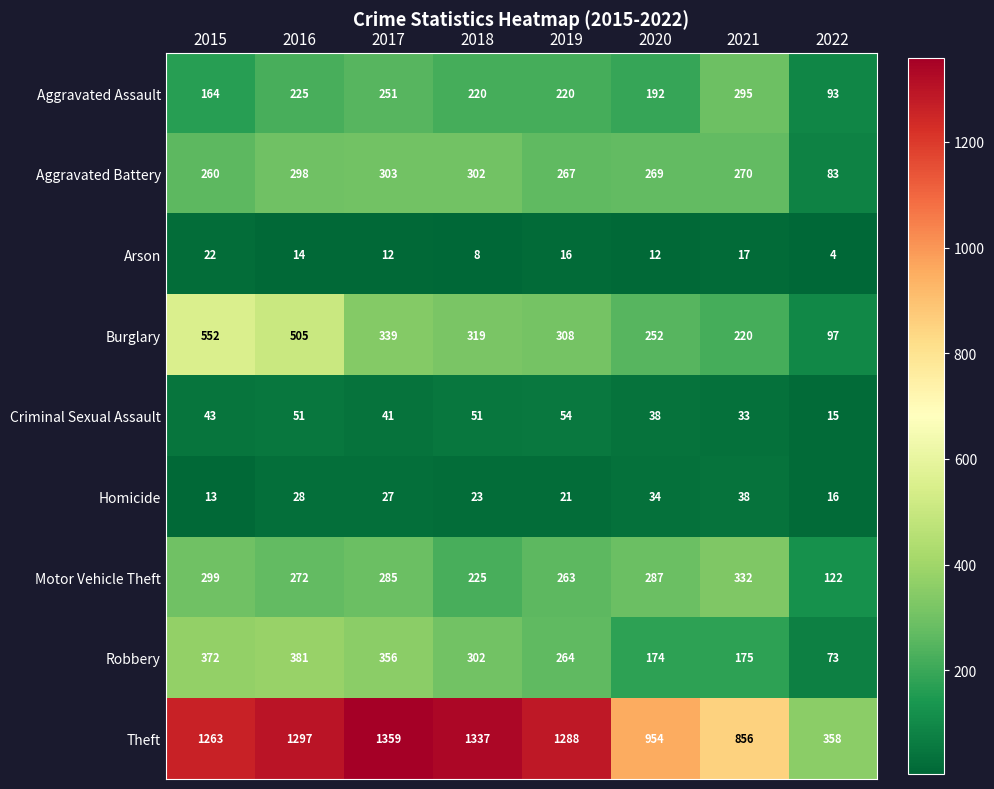

What is the total value across all series at 2022?

861